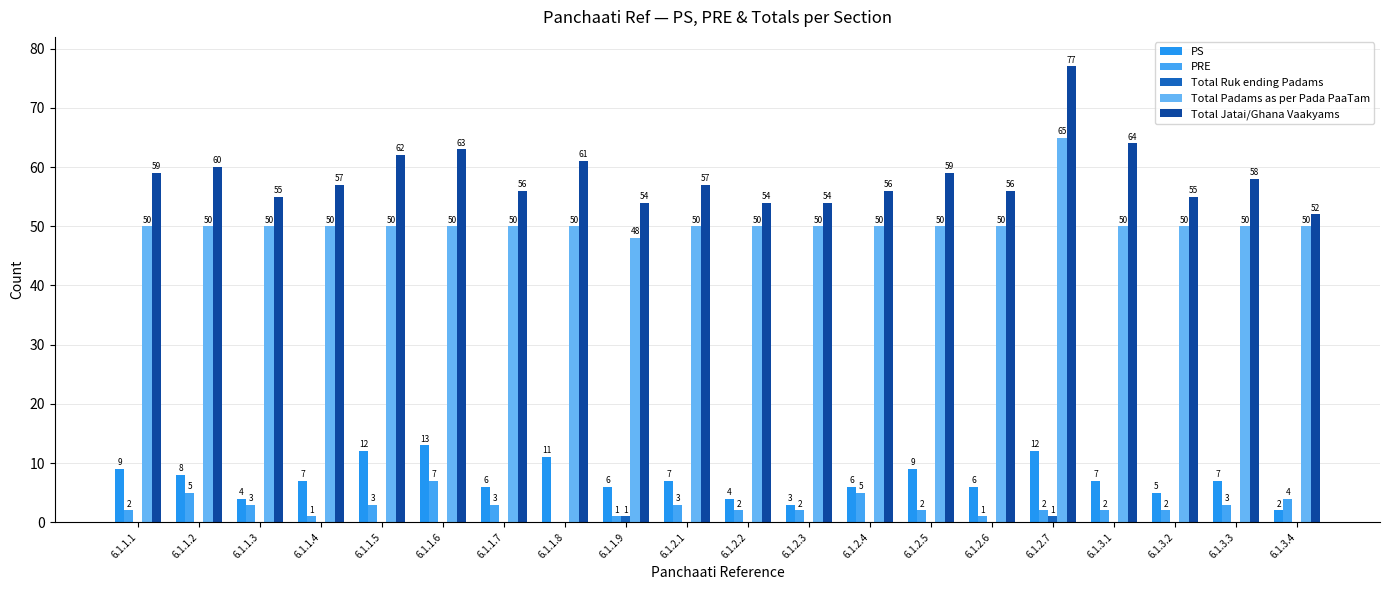

How many values in PRE are above zero?

19